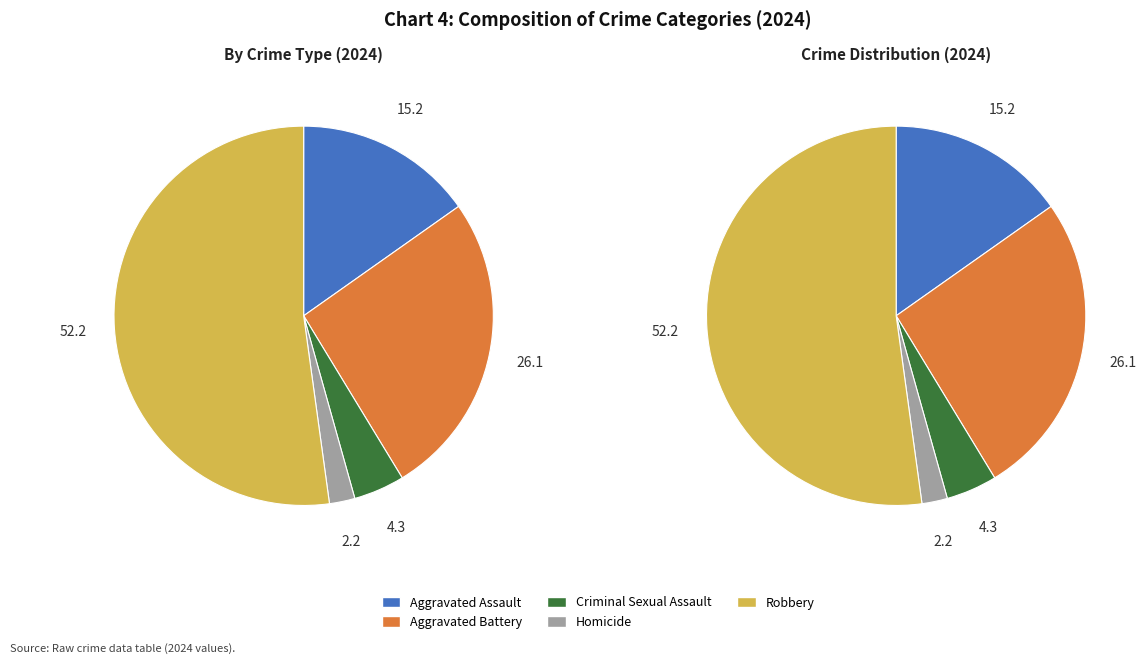

How many slices are in this pie chart?

5